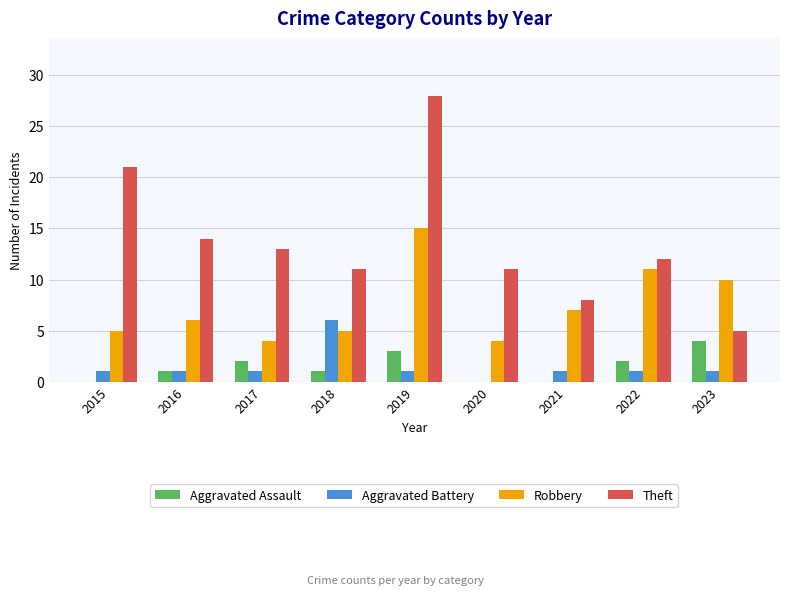

Which label corresponds to the largest value in the chart?

2019